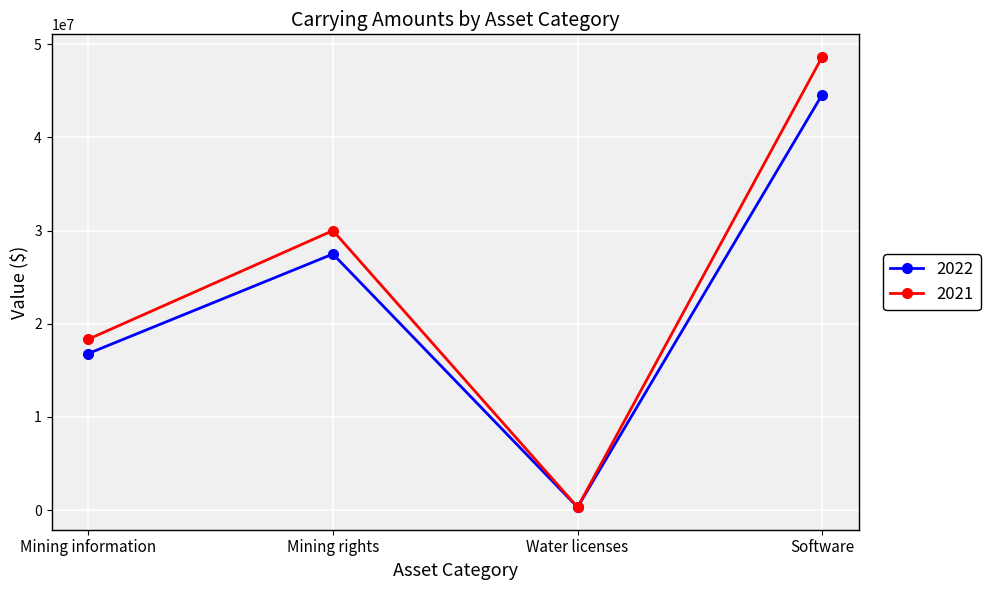

What is the difference between the highest and lowest values at Mining rights?

2514105